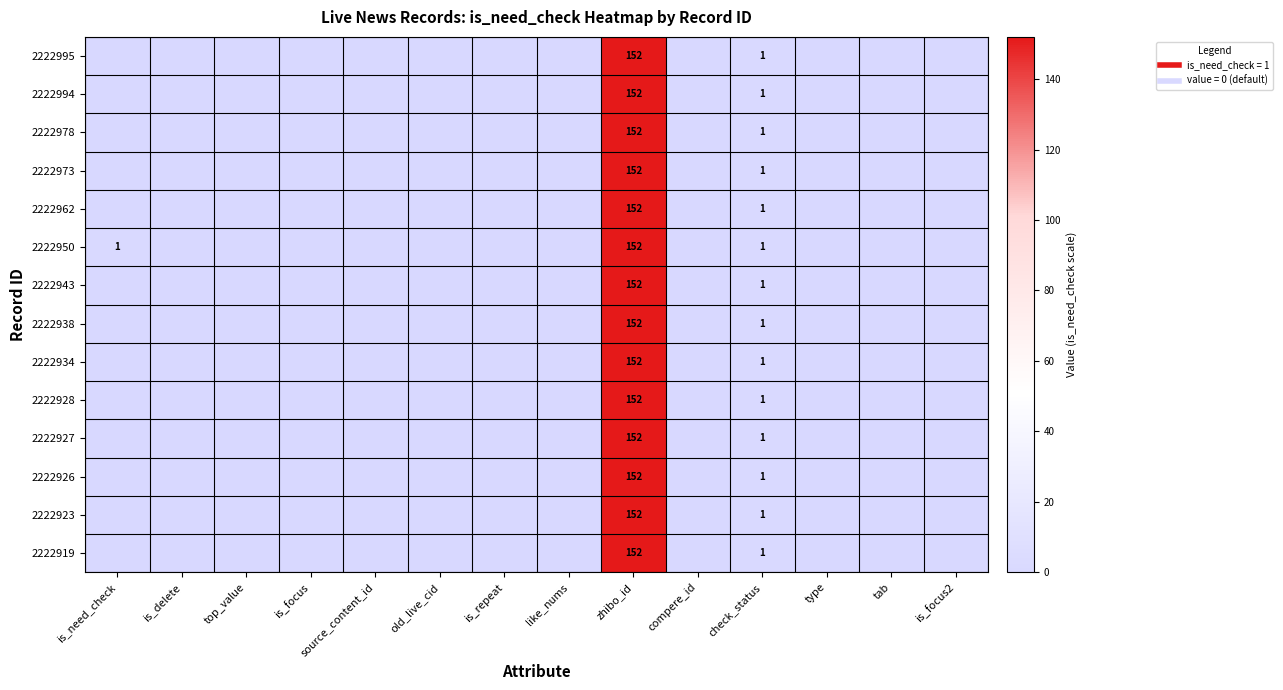

How many data points does each series have?

14